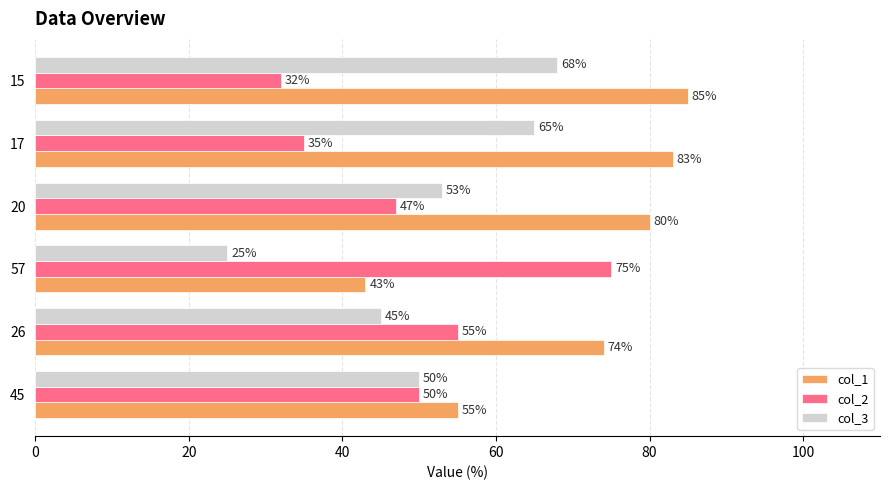

What is the smallest value displayed?

25